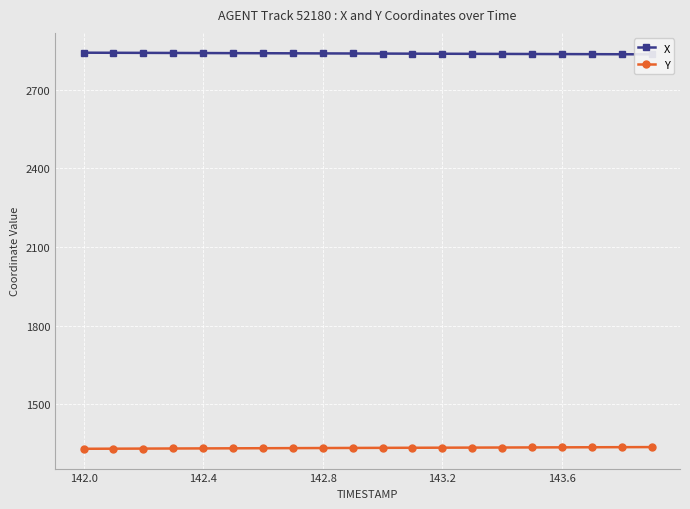

Count the number of data series in this chart.

2